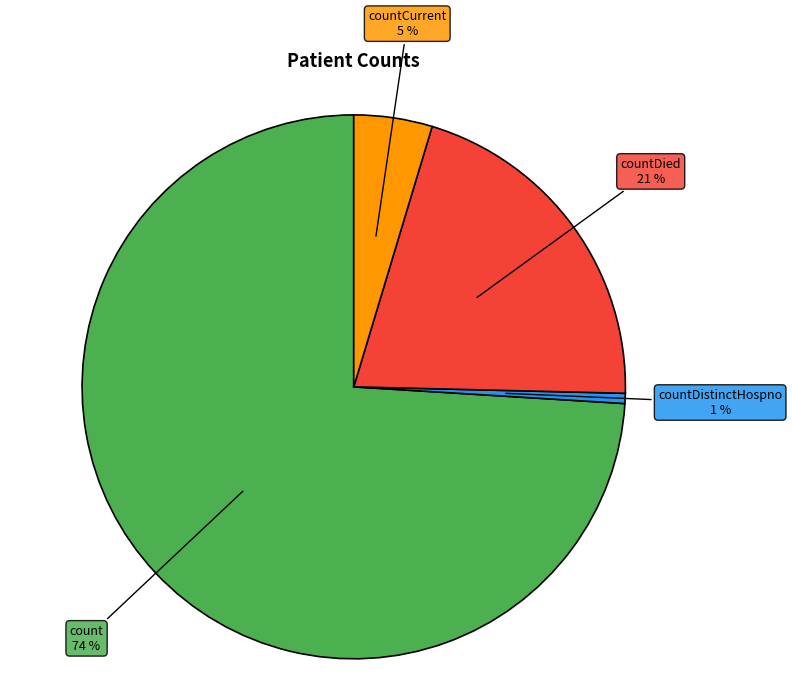

To the nearest percent, what is the average slice percentage?

25%